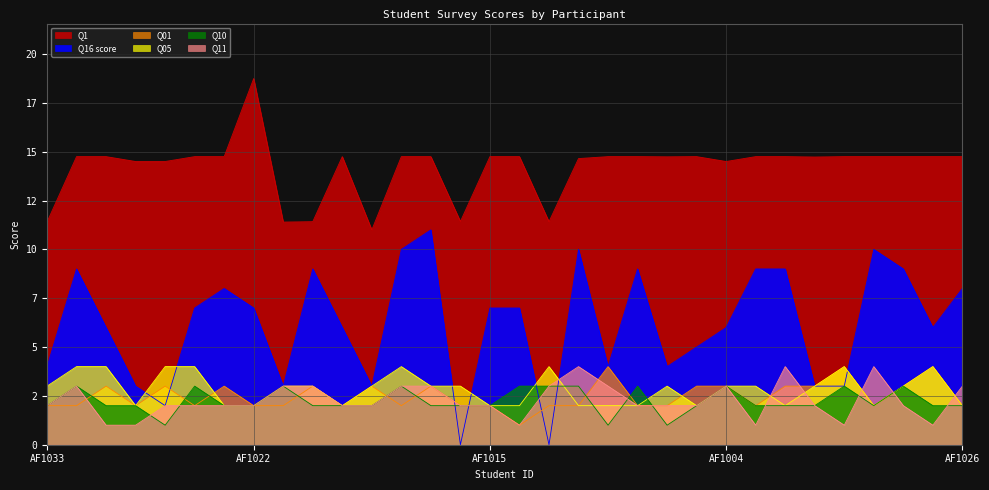

How many times do Q11 and Q16 score cross each other?

4